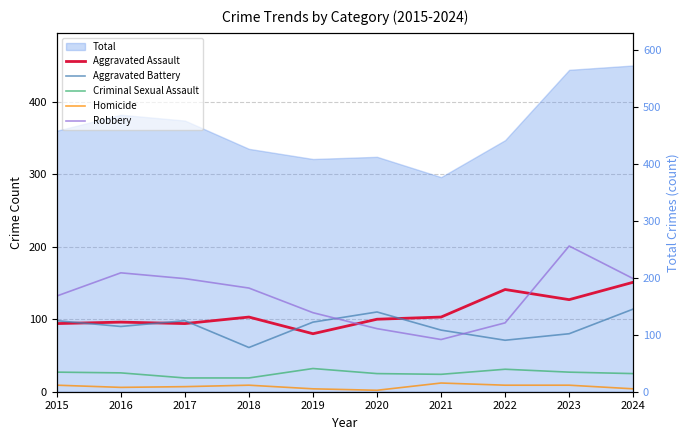

Is the value of Criminal Sexual Assault at 2017 greater than the value of Aggravated Assault at 2022?

No